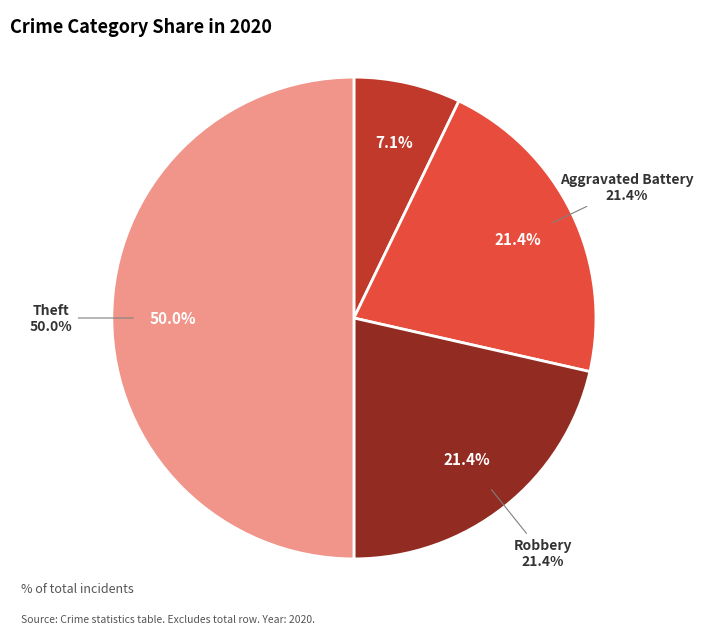

To the nearest percent, what portion does Theft represent?

50%